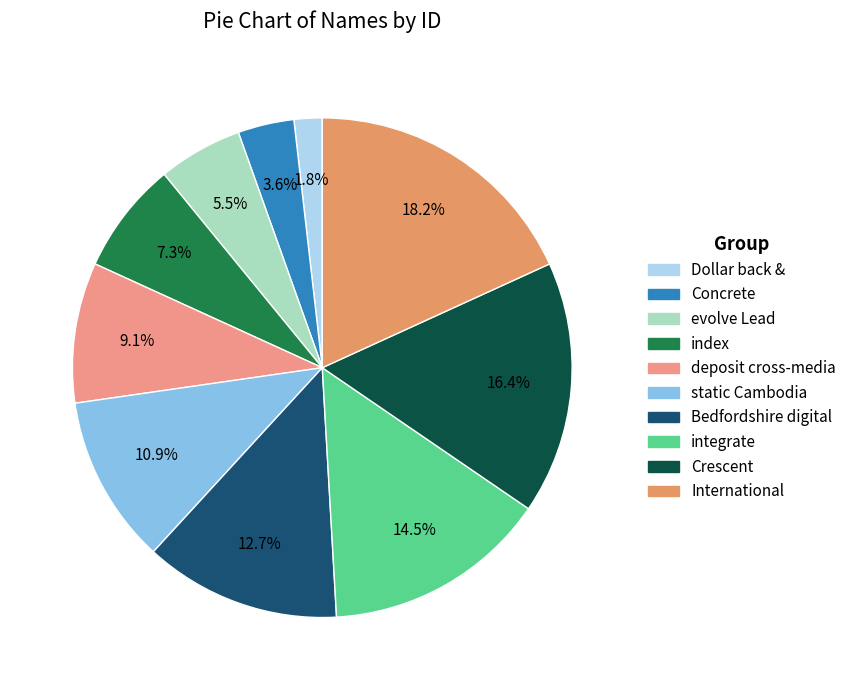

The Dollar back & slice represents 16% of the pie. True or false?

False